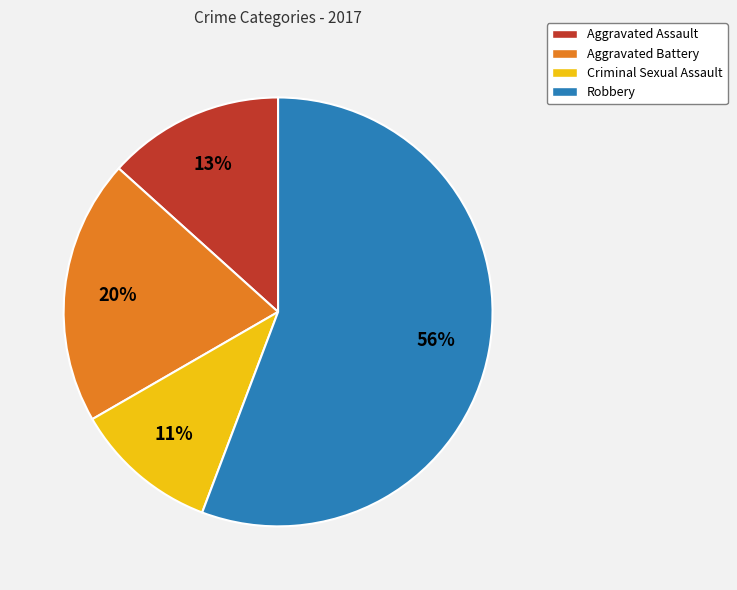

Which category has the biggest portion of the pie?

Robbery